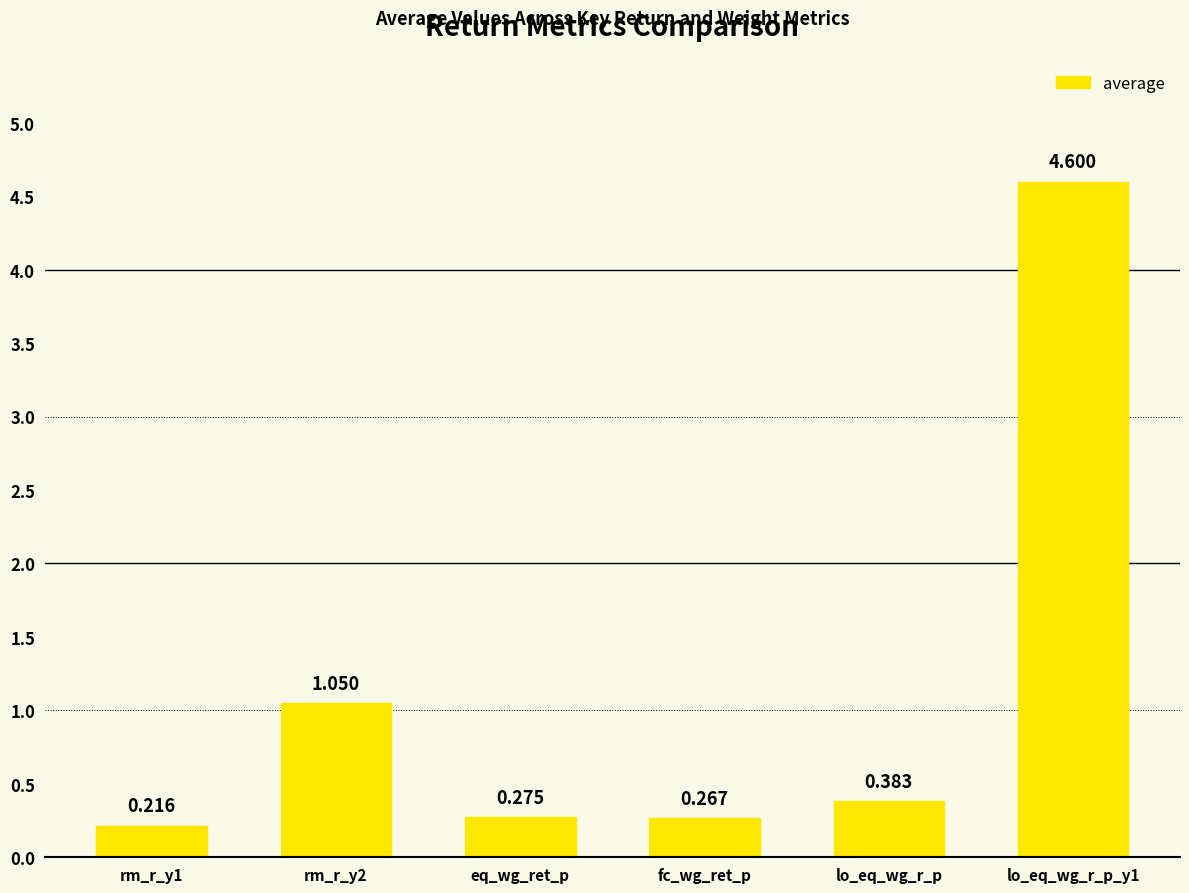

Rank the categories by value from lowest to highest.

rm_r_y1, fc_wg_ret_p, eq_wg_ret_p, lo_eq_wg_r_p, rm_r_y2, lo_eq_wg_r_p_y1